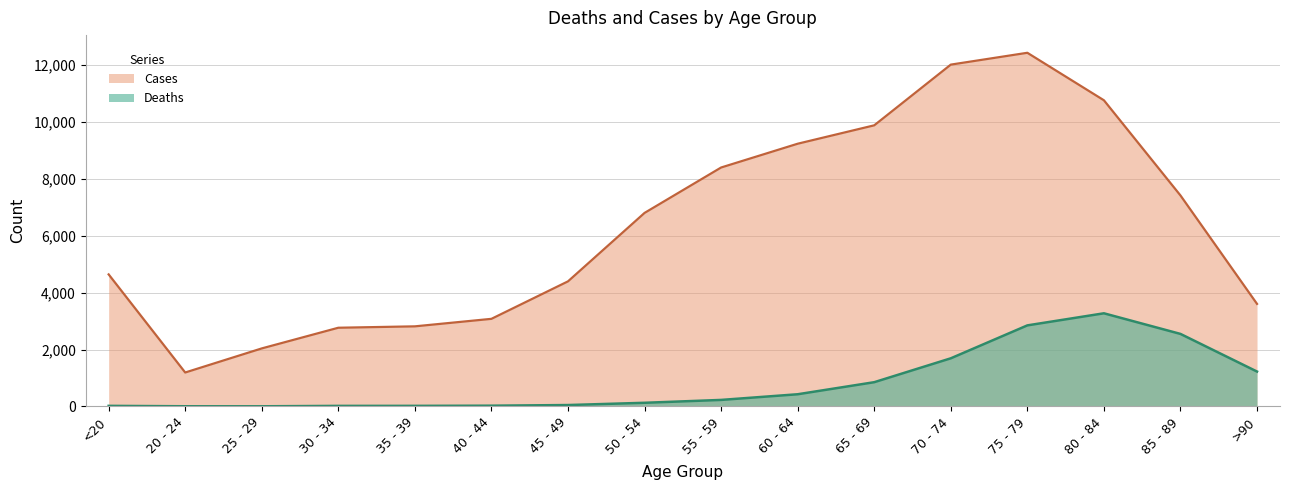

Read the Cases value at 50 - 54.

6803